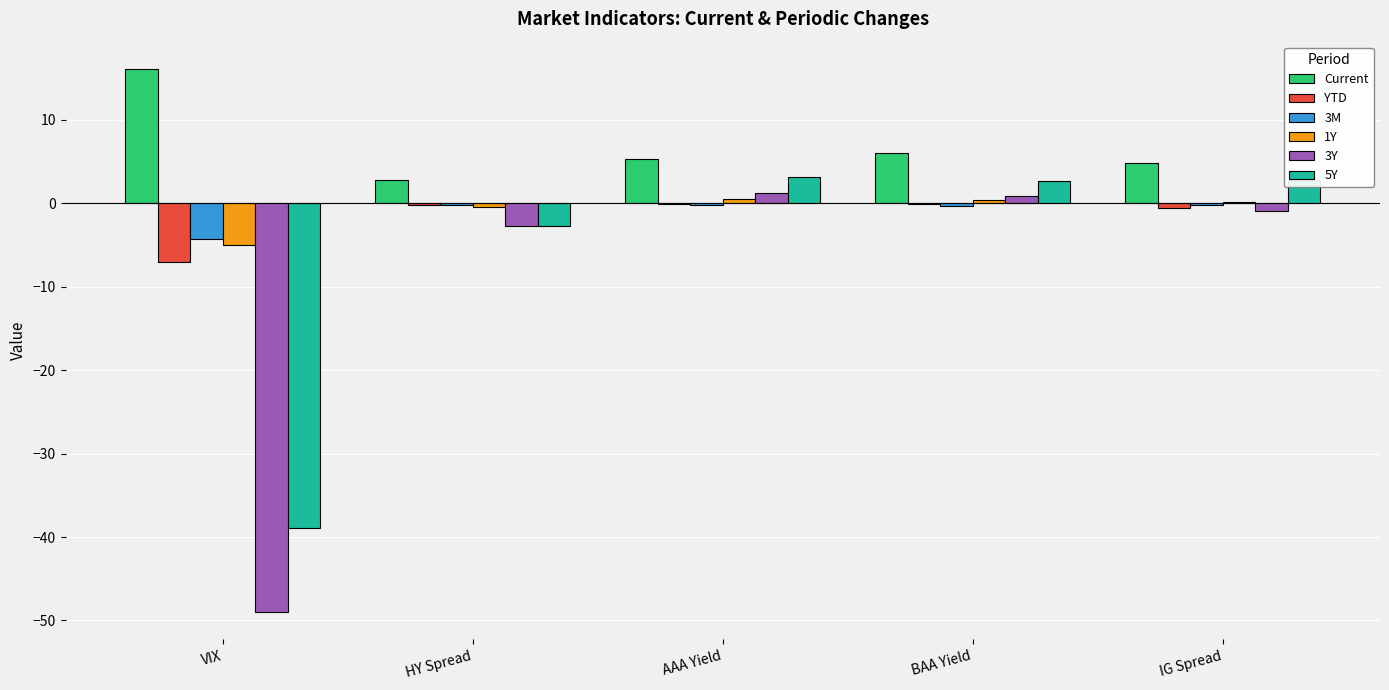

What is the highest value of the Current series?

16.1